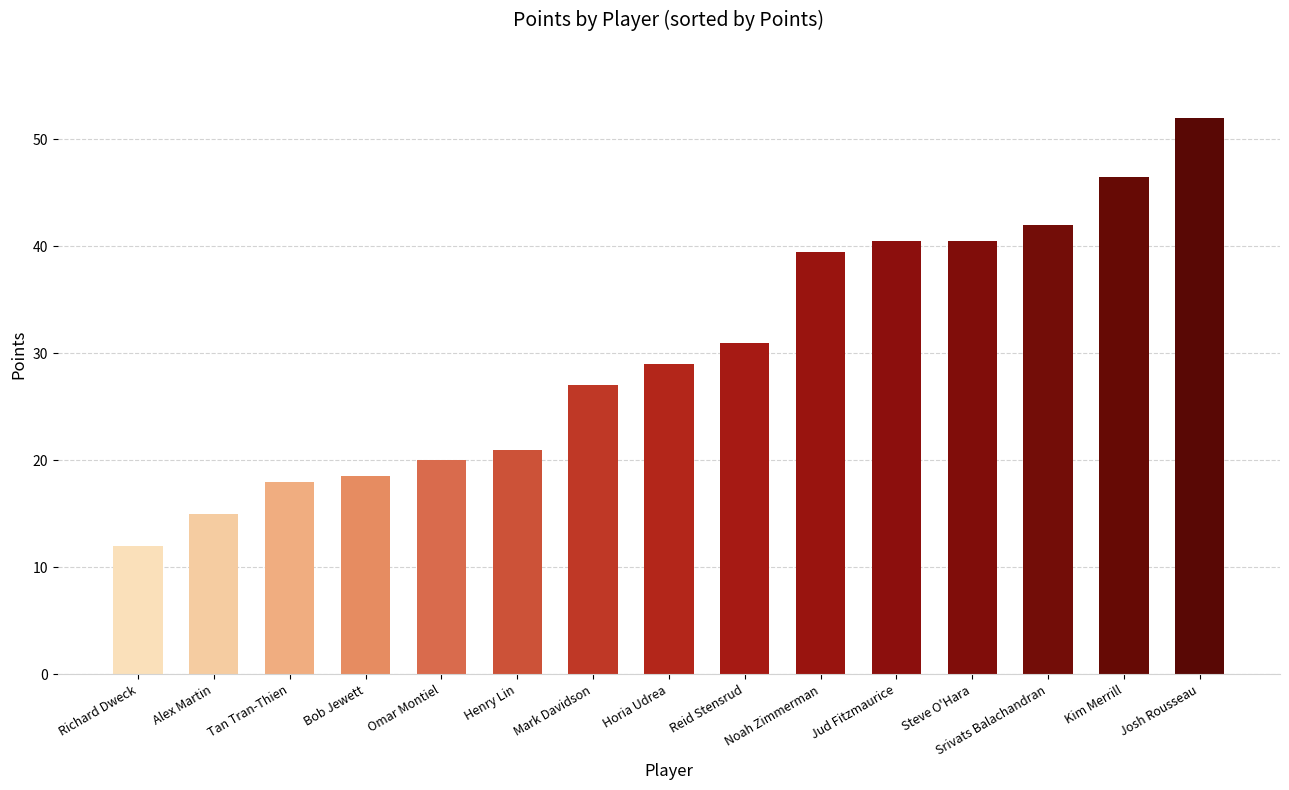

What is the ratio of the value at Srivats Balachandran to the value at Horia Udrea?

1.4